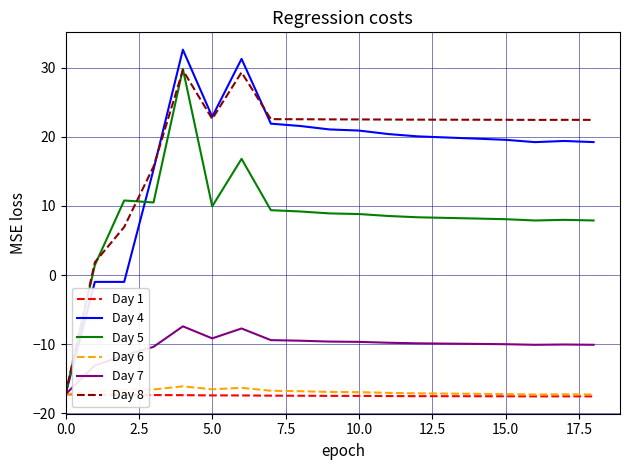

What is the greatest value displayed?

32.6